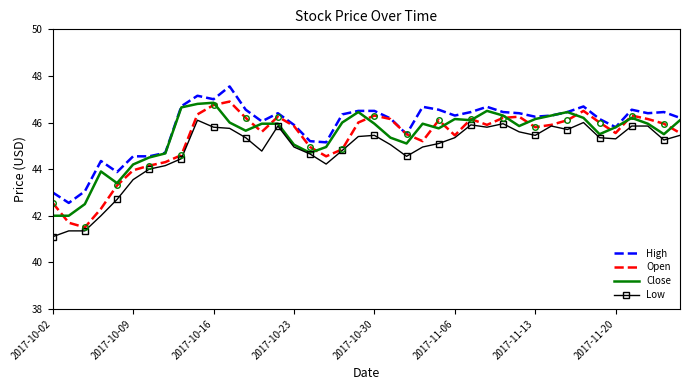

How many distinct data groups are displayed?

4